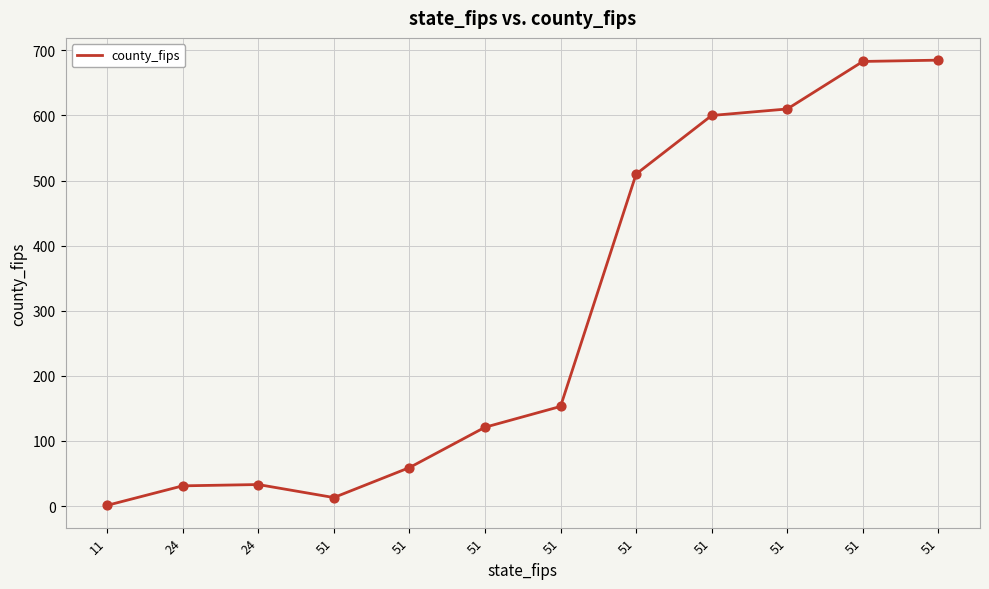

What is the change in value from 24 to 51?

+569